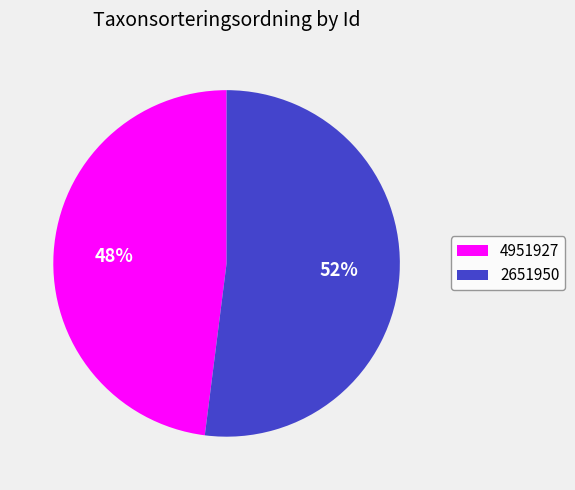

Which category has the biggest portion of the pie?

2651950